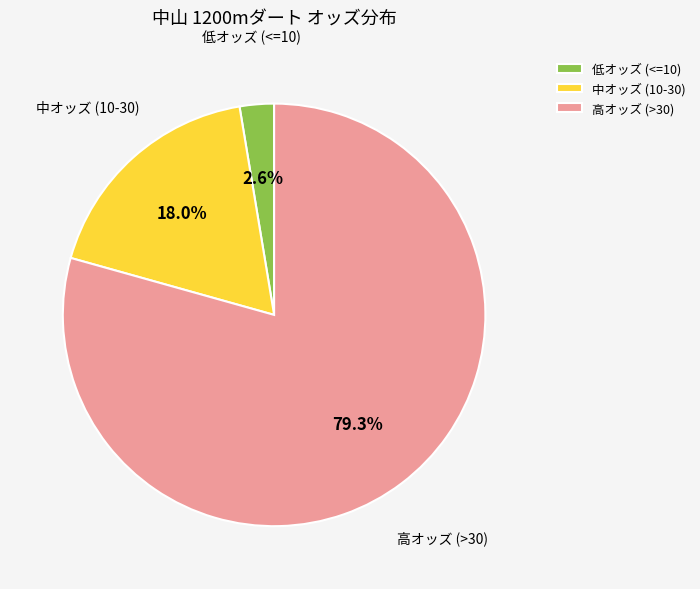

Is there any slice that represents more than half of the pie?

Yes